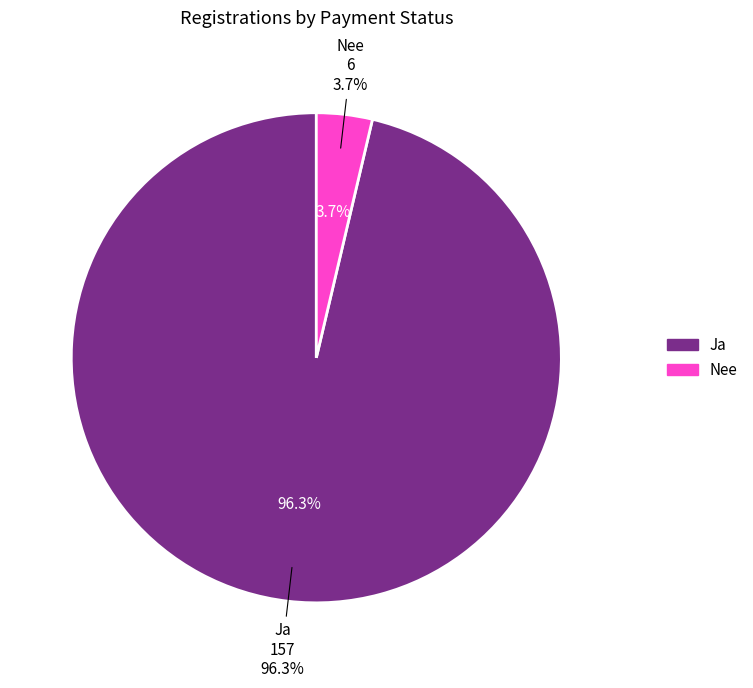

Which slice is the smallest?

Nee